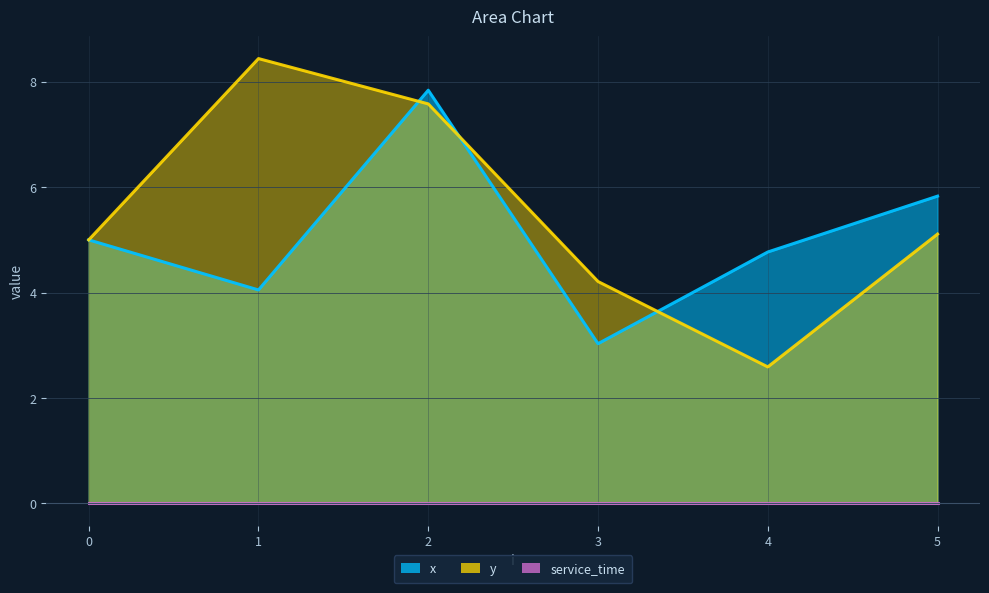

Where is the first local maximum for y?

1